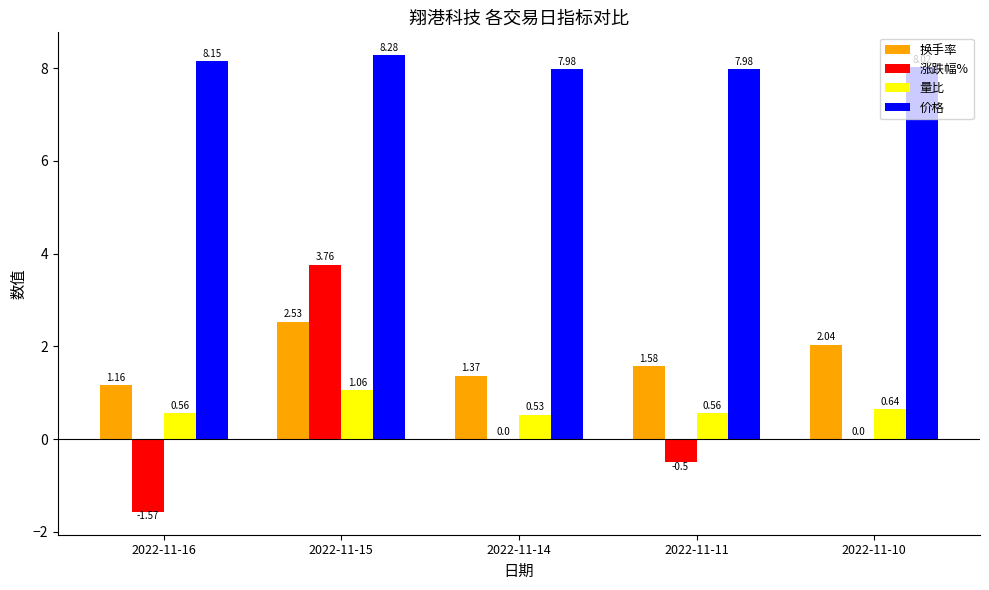

Where does the 涨跌幅% series first go above 0?

2022-11-15